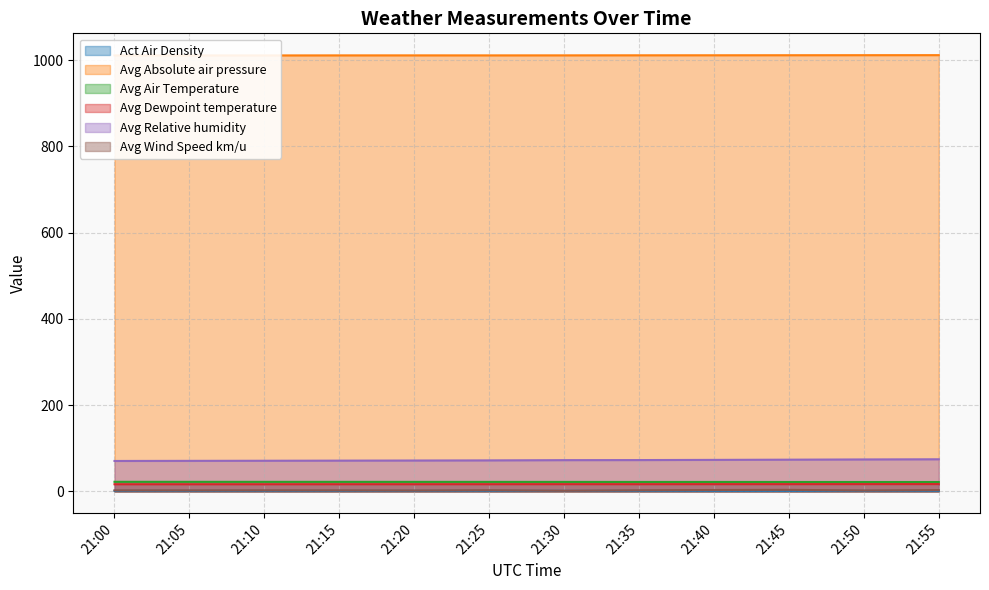

What is the total value across all series at 21:25?

1125.2